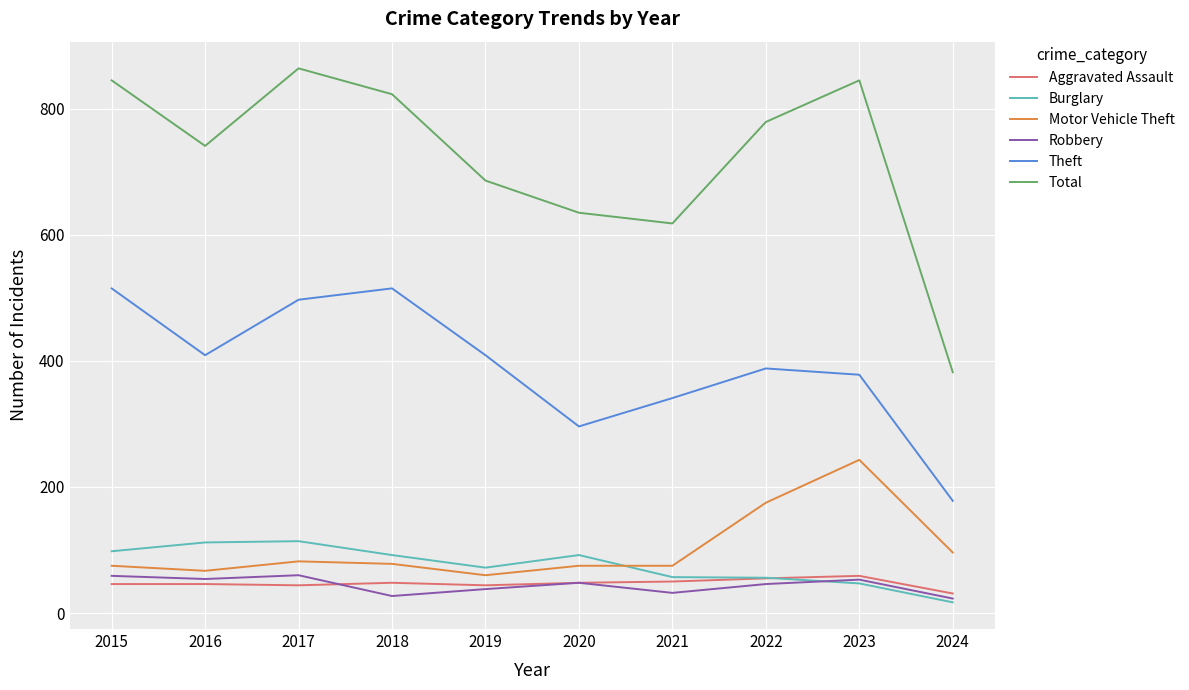

Which series has the largest total across all categories?

Total